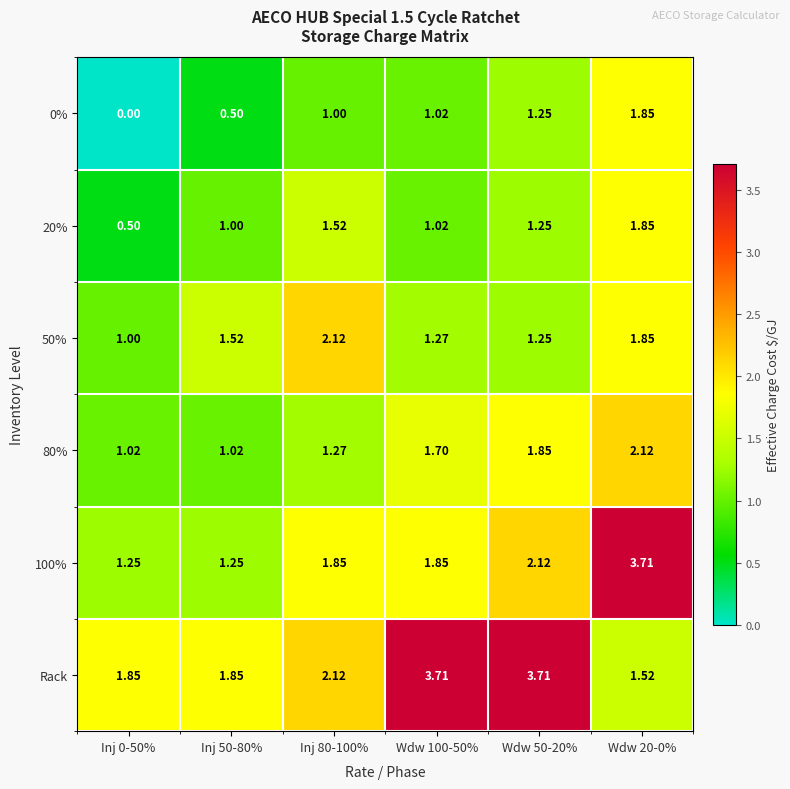

Is the value of 20% at Inj 80-100% greater than the value of 80% at Inj 0-50%?

Yes